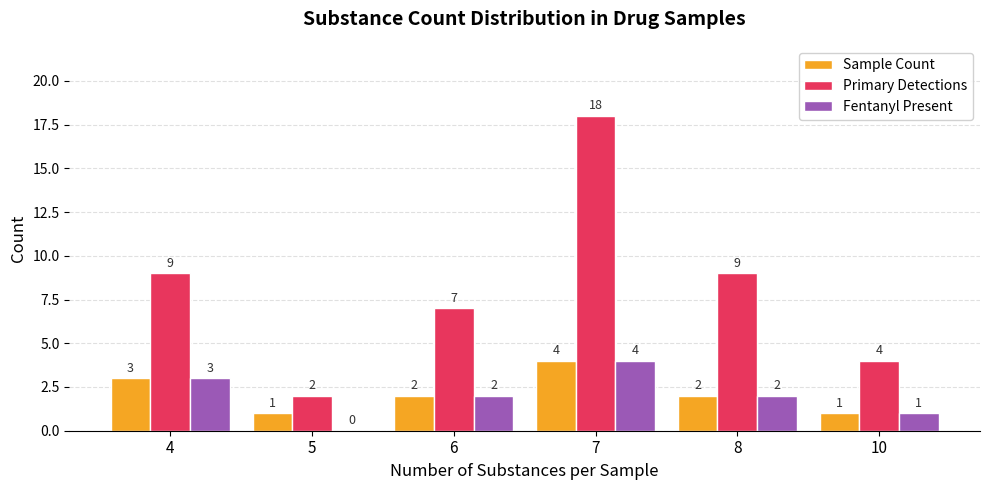

Are the bars horizontal?

No